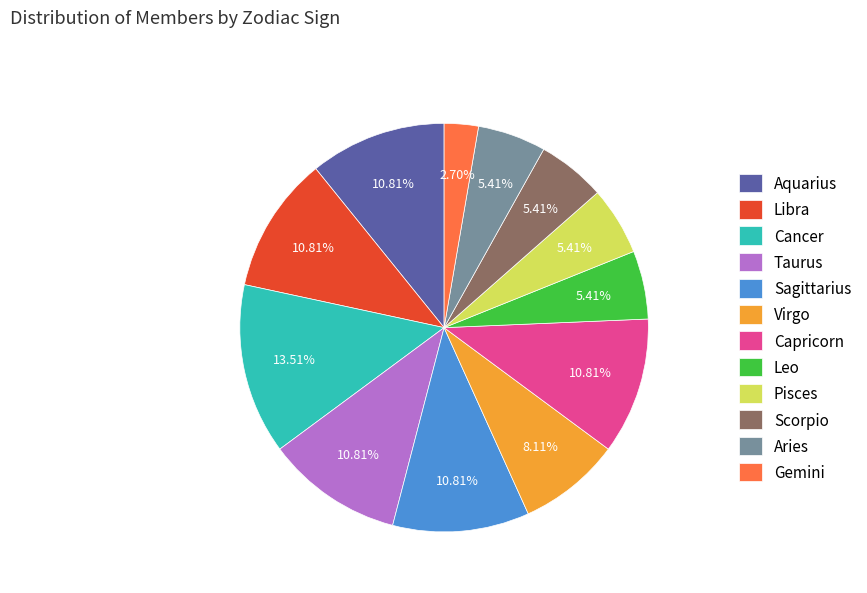

Combined, what portion of the pie is Cancer and Leo?

18.9%